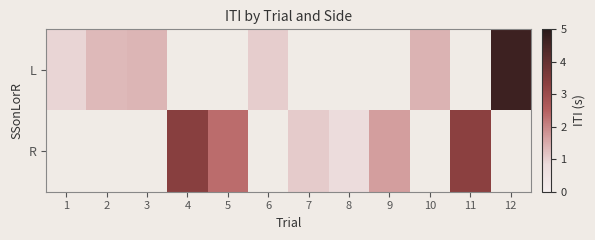

Which category has the lowest value in the L series?

1